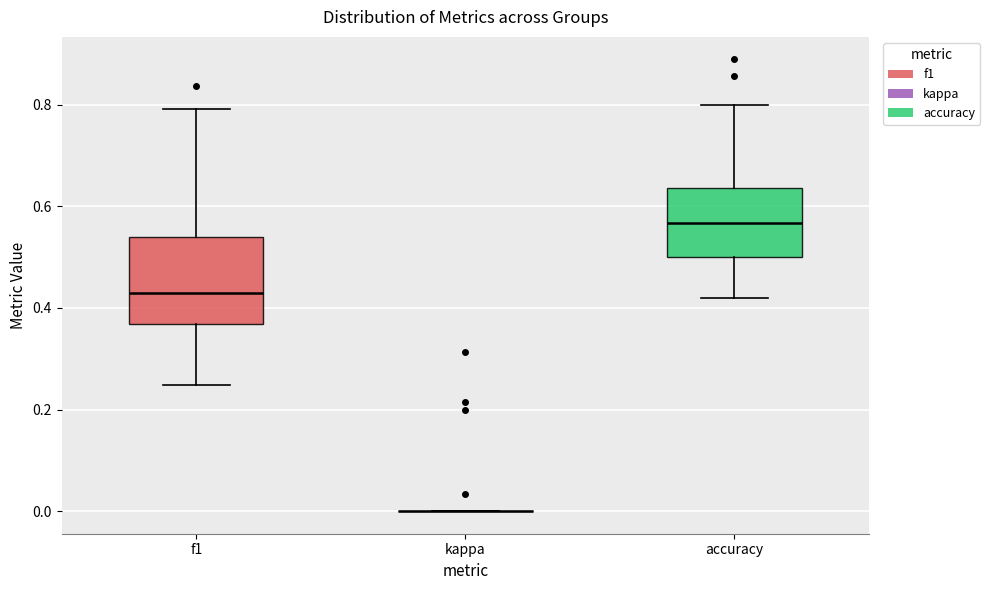

Reading left to right, transcribe this box plot: for each box, give where its median line is, the range the box spans, and where its two whiskers end, as read against the y-axis. The values are not printed on the chart, so give them approximately, as read against the axis.

f1: median 0.44, box 0.36 to 0.54, whiskers 0.24 to 0.80
kappa: box collapsed to a line at 0.00, whiskers 0.00 to 0.00
accuracy: median 0.56, box 0.50 to 0.64, whiskers 0.42 to 0.80